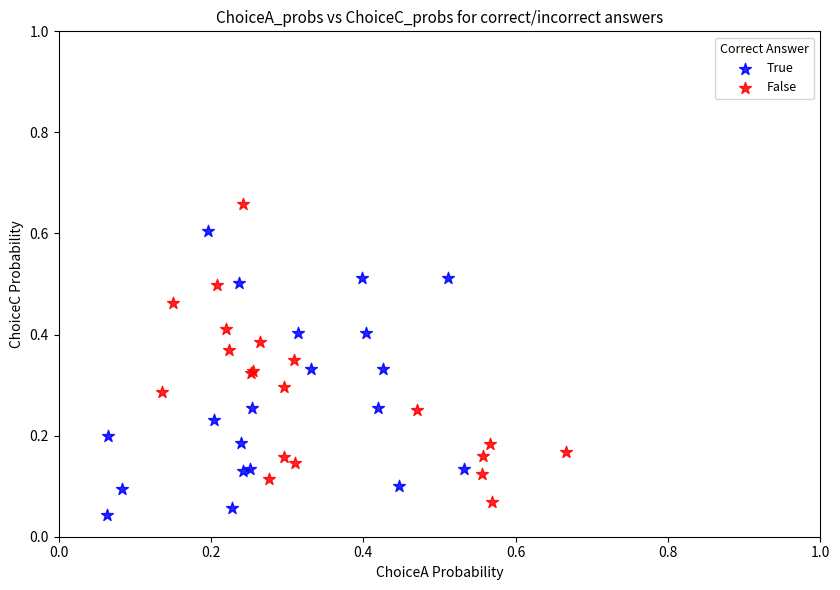

Which series contains the highest Y value?

False